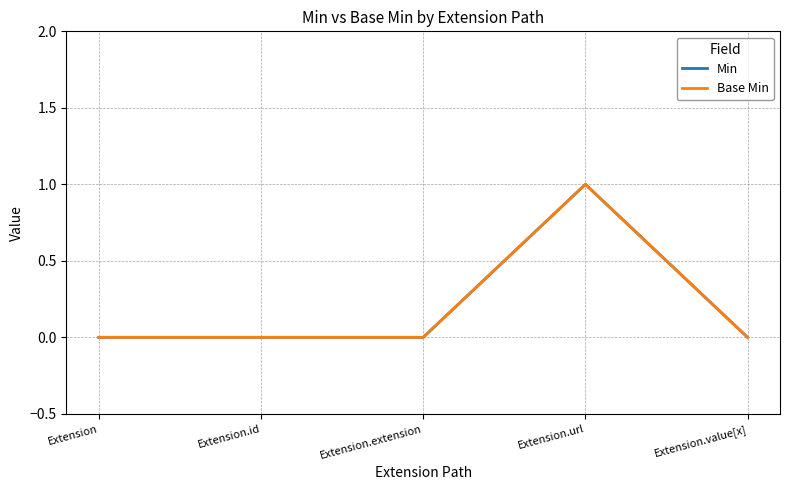

Is the value of Min at Extension.url greater than the value of Base Min at Extension.url?

No